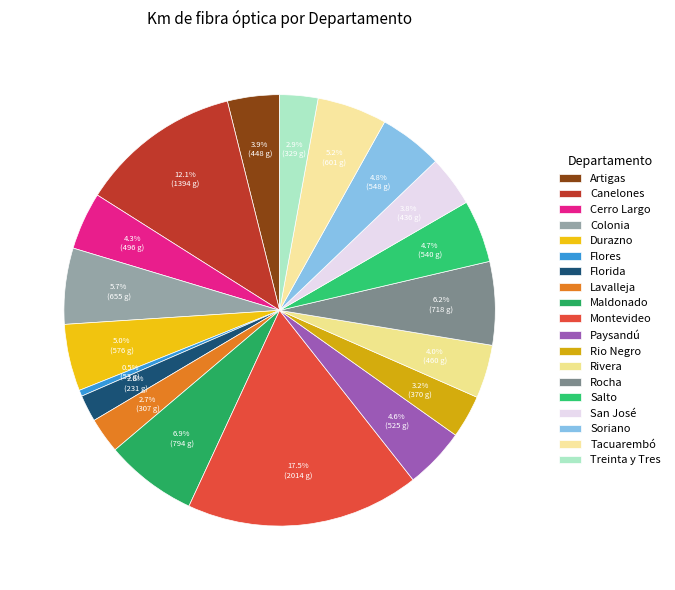

Count the number of slices in the pie.

19